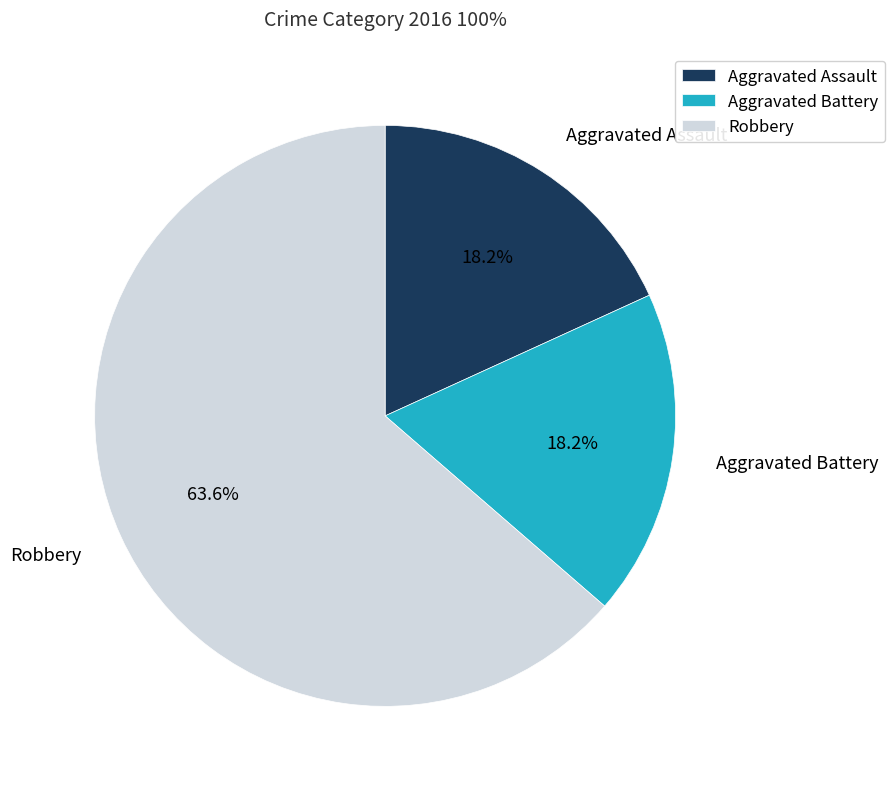

To the nearest percent, what is the combined percentage of Aggravated Assault and Aggravated Battery?

36%